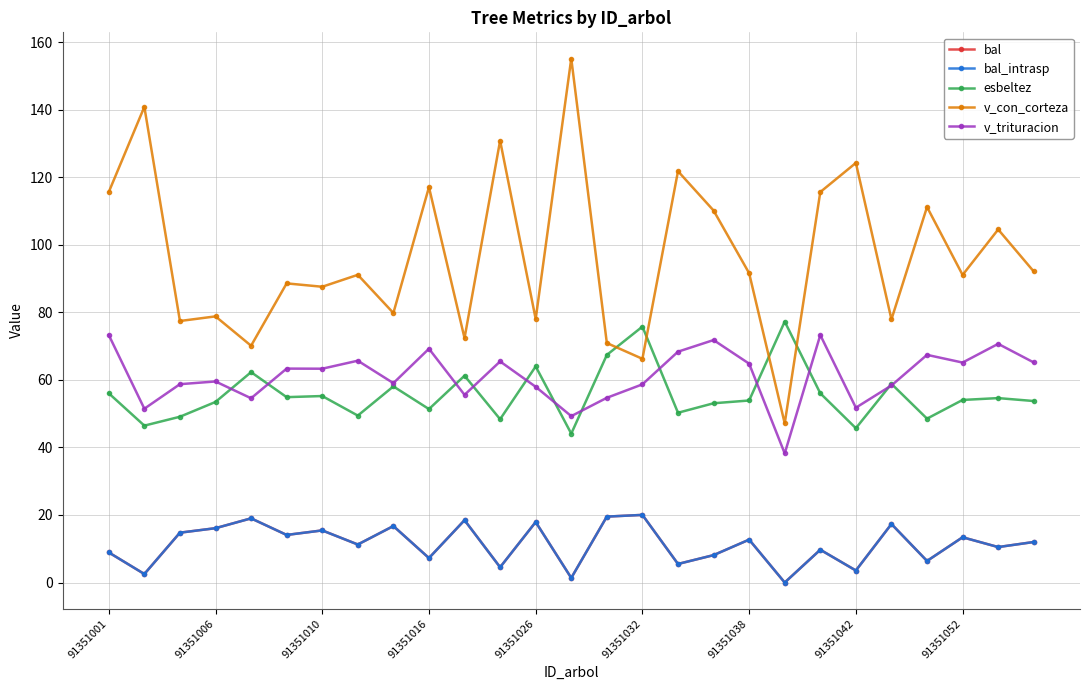

Is this an area chart (filled region under the line)?

No